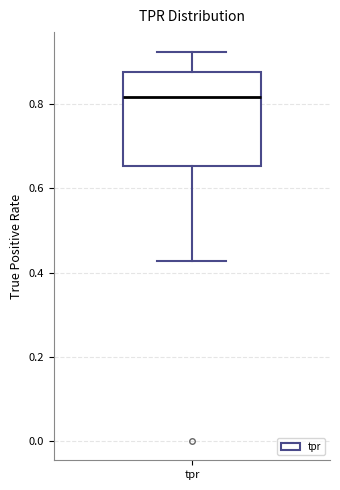

Where is the lower edge of the box for tpr on the y-axis? The values are not printed on the chart, so give them approximately, as read against the axis.

0.66